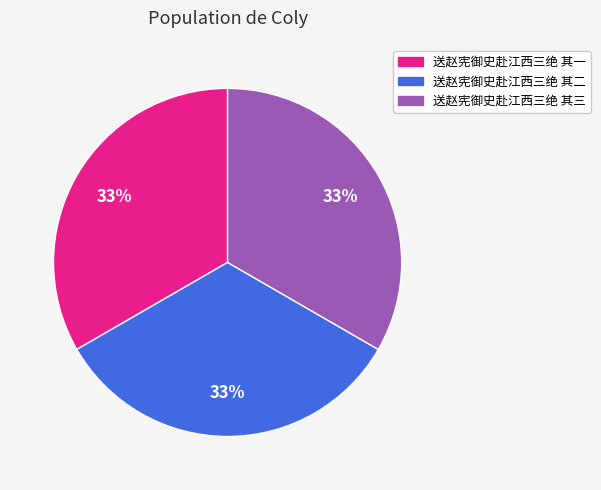

Does 送赵宪御史赴江西三绝 其一 account for over 50% of the chart?

No